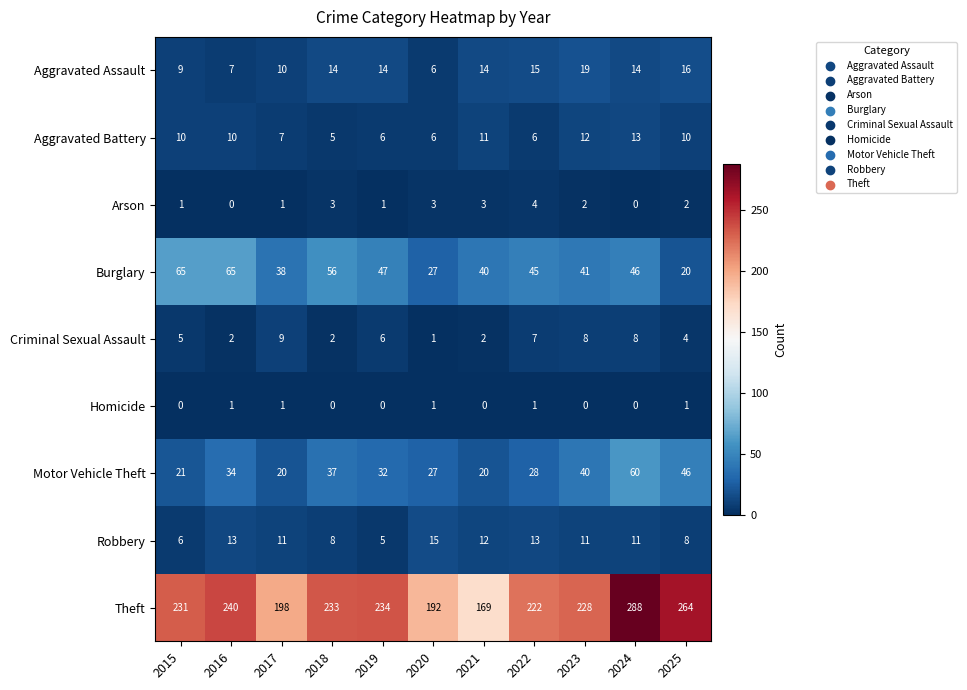

At 2016, list the series in order from largest to smallest.

Theft, Burglary, Motor Vehicle Theft, Robbery, Aggravated Battery, Aggravated Assault, Criminal Sexual Assault, Homicide, Arson